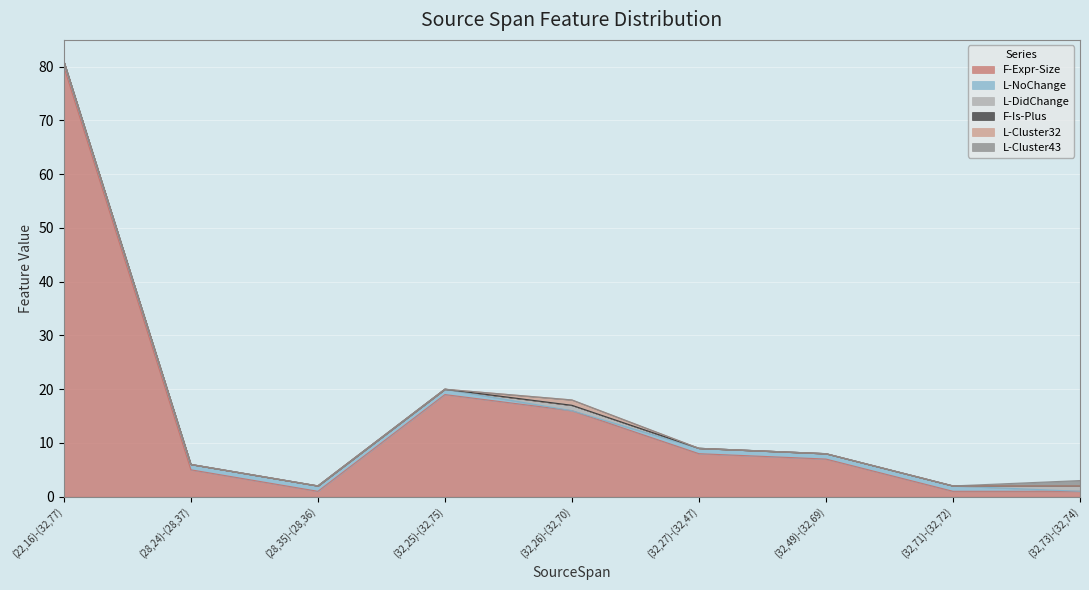

True or false: L-Cluster32 and L-Cluster43 cross at least once.

False